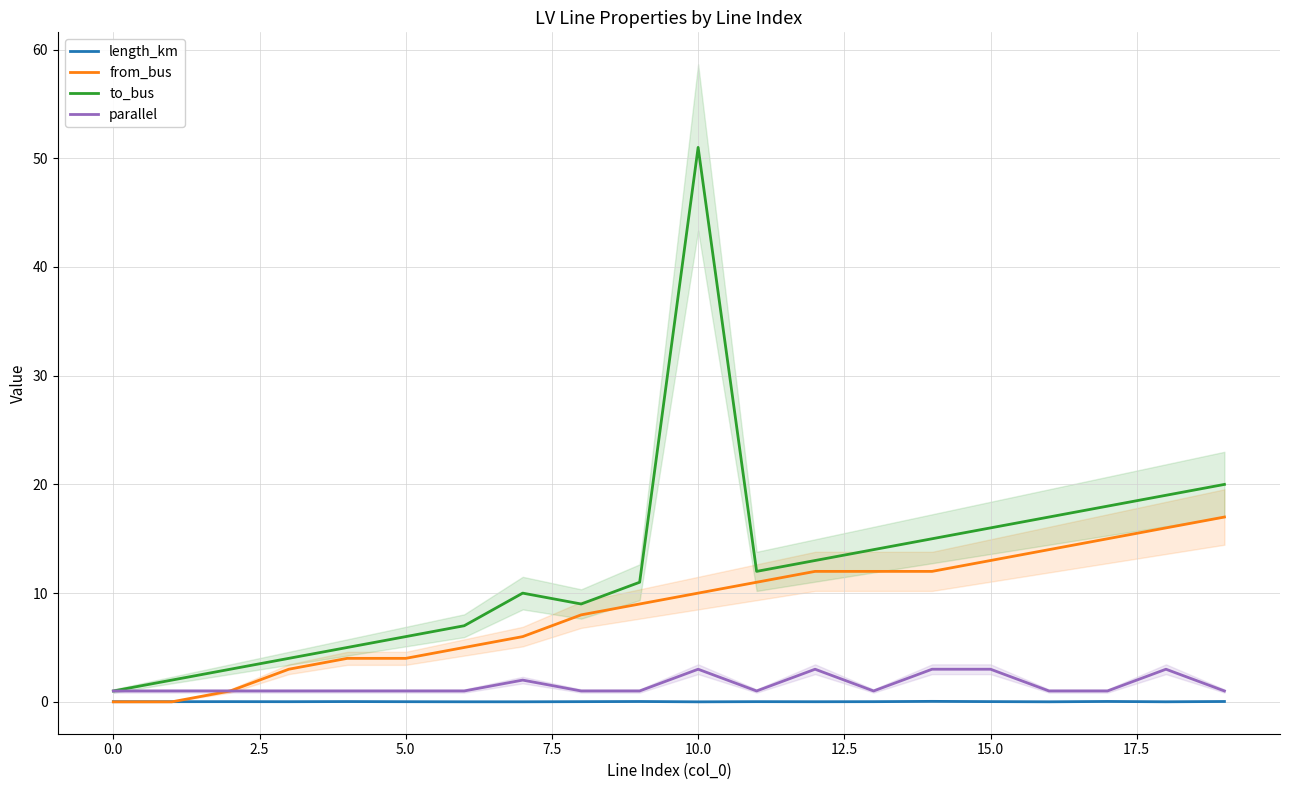

How many data points does each series have?

20